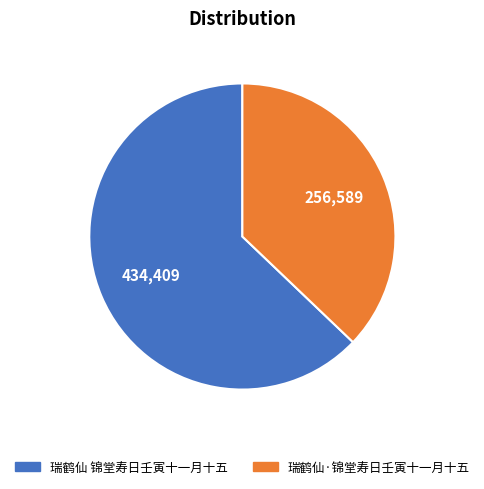

Which category has the biggest portion of the pie?

瑞鹤仙 锦堂寿日壬寅十一月十五